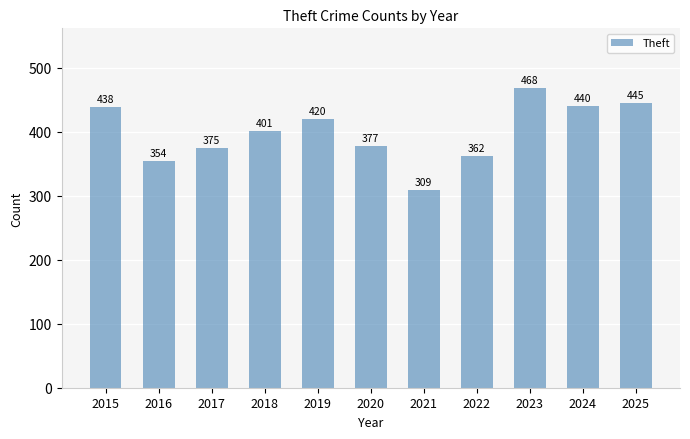

Are the bars grouped side by side (vs. stacked)?

No